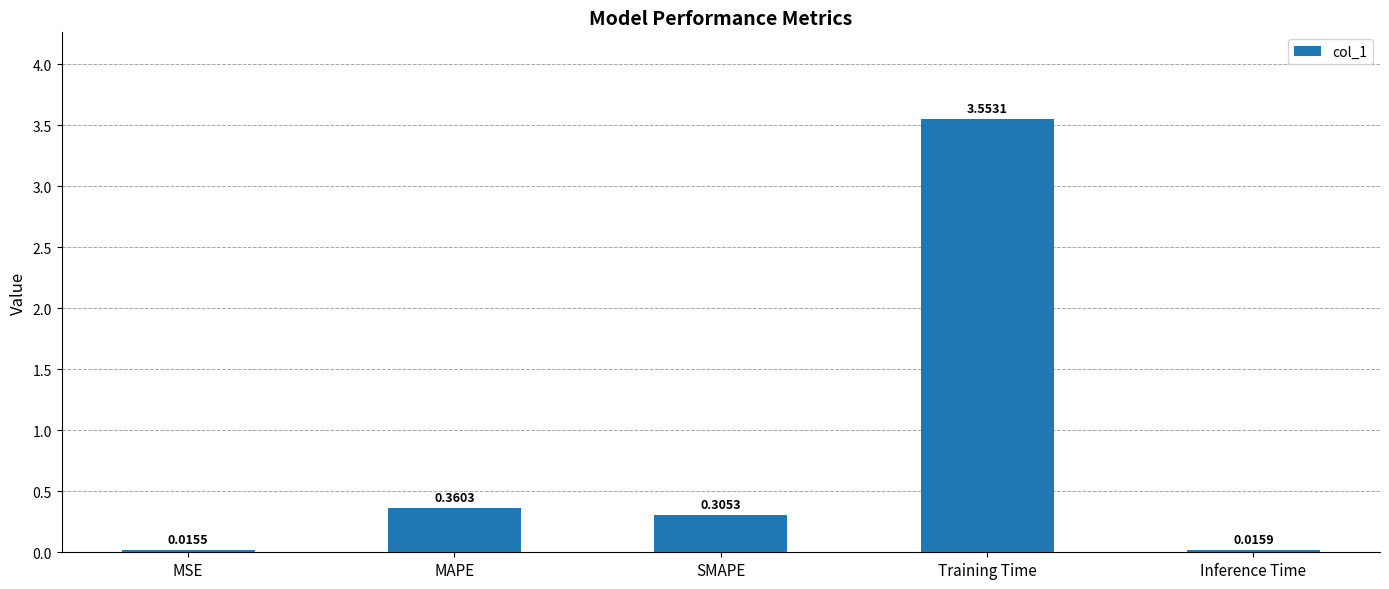

What is the label of the 4th bar from the left?

Training Time